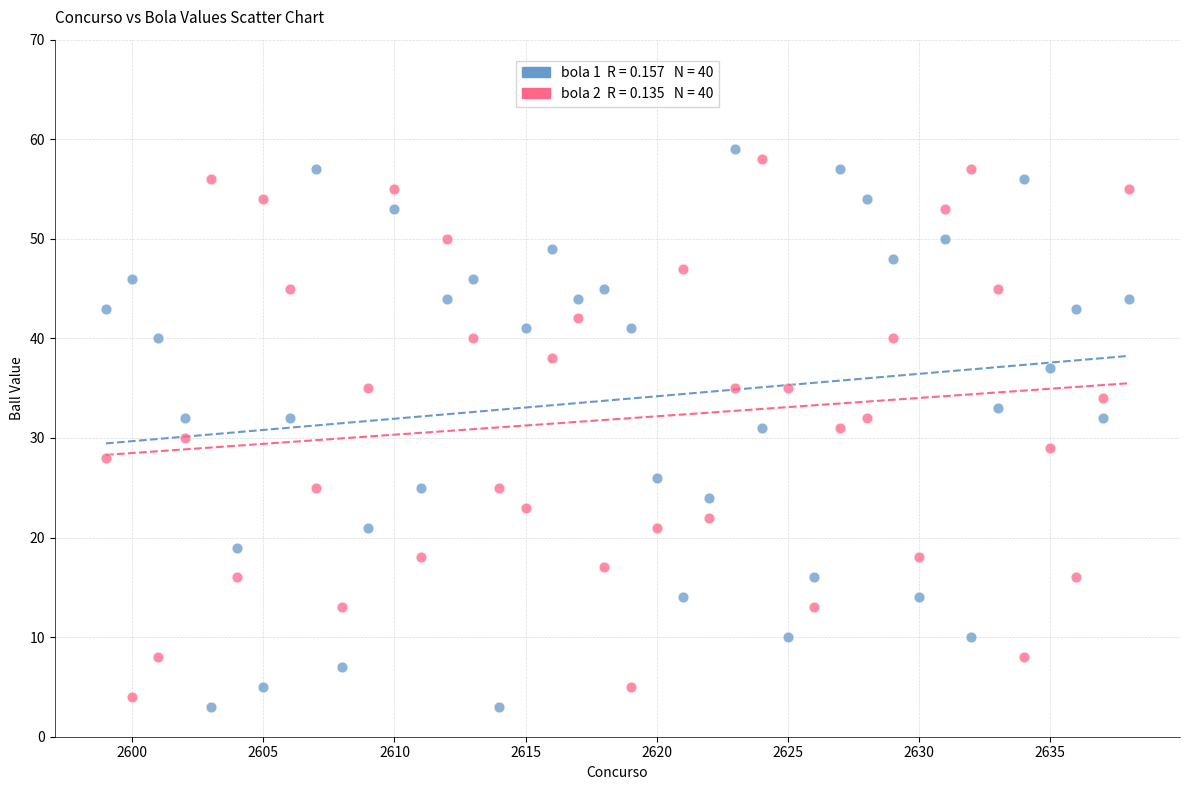

Across all data points, what is the range of Y values (max minus min)?

56